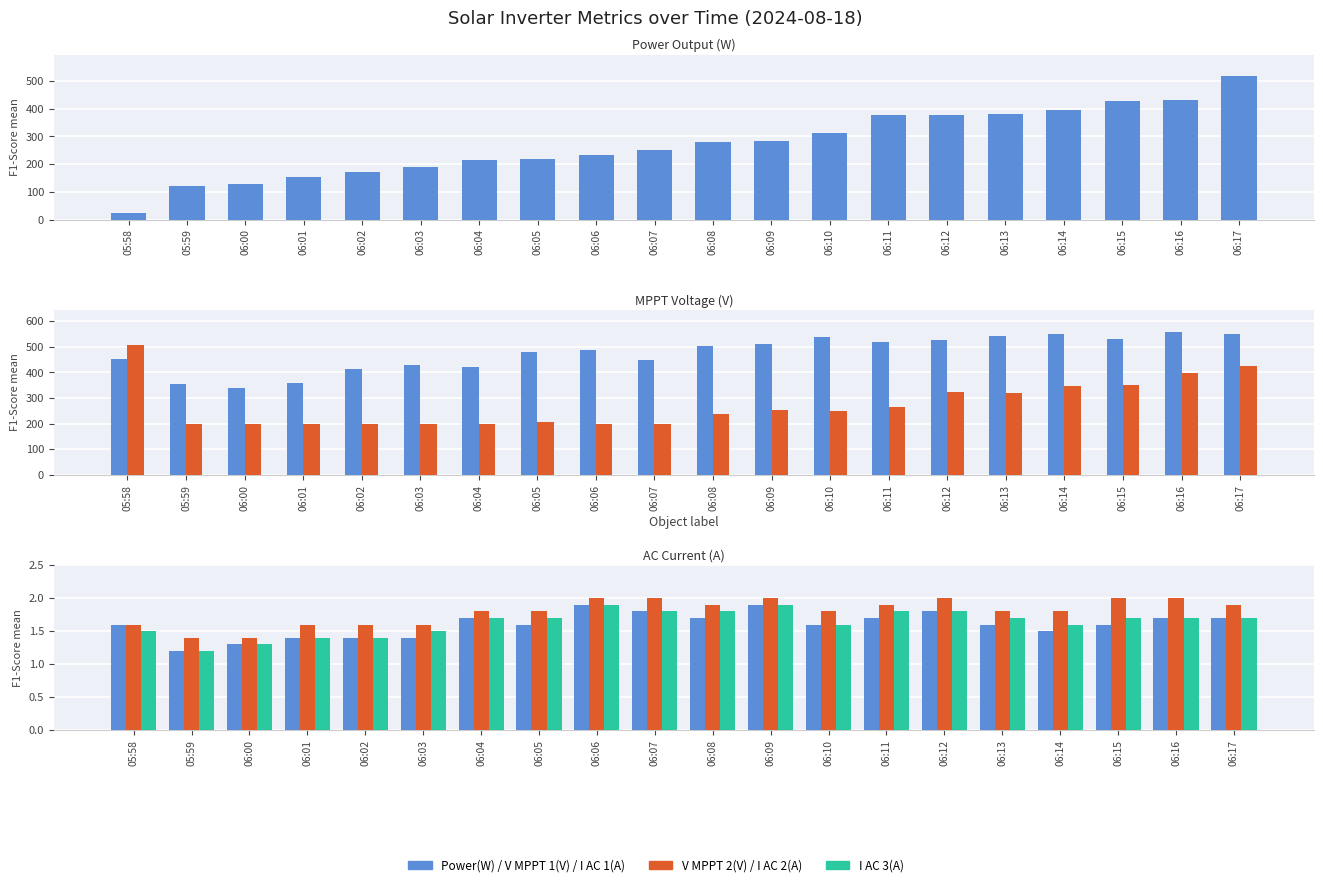

What position from the right is 06:17?

1